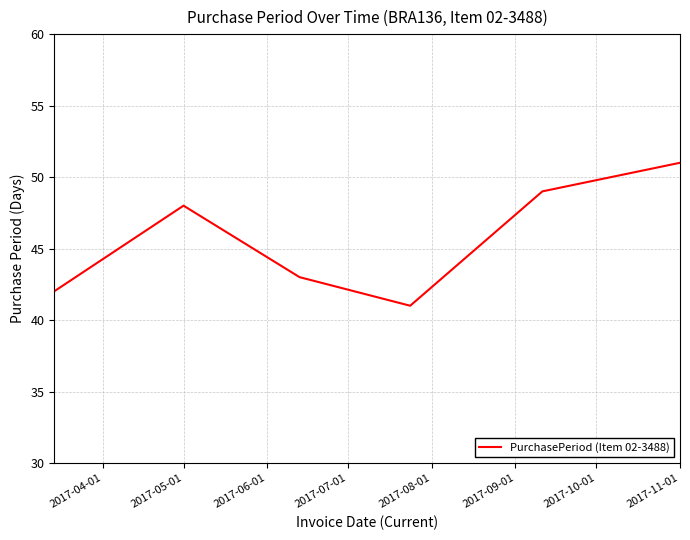

What is the difference between the maximum and minimum values?

10